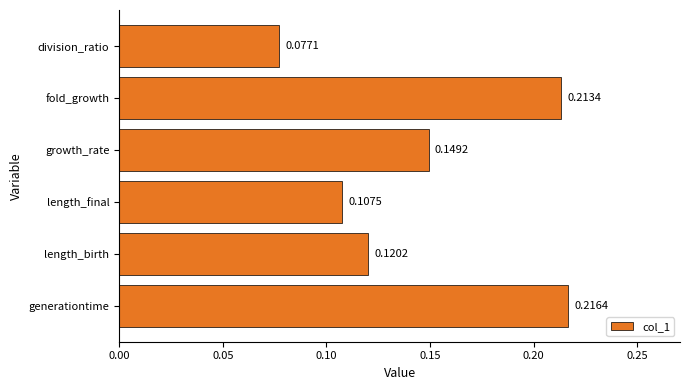

Which category has the highest value across all series?

generationtime